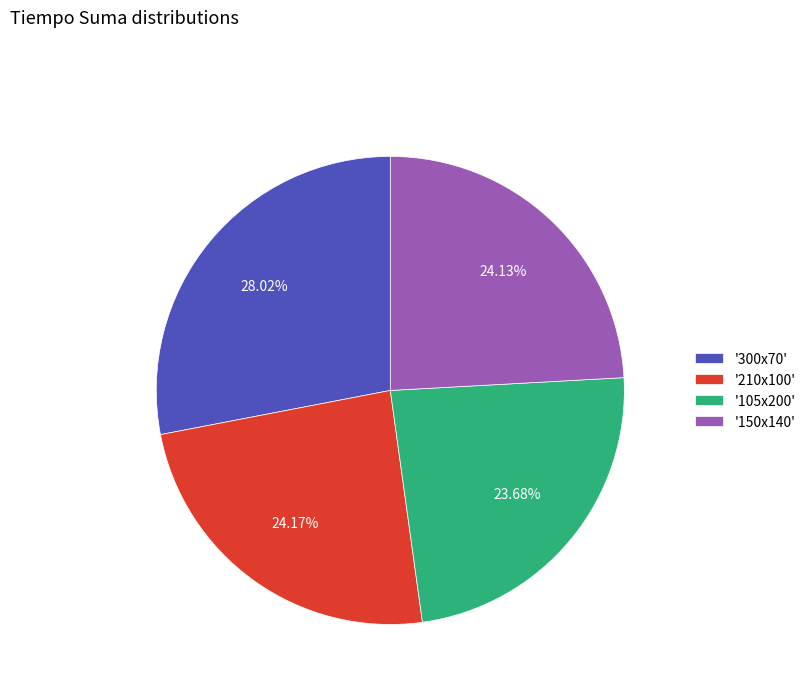

Which has a higher value, '150x140' or '300x70'?

'300x70'